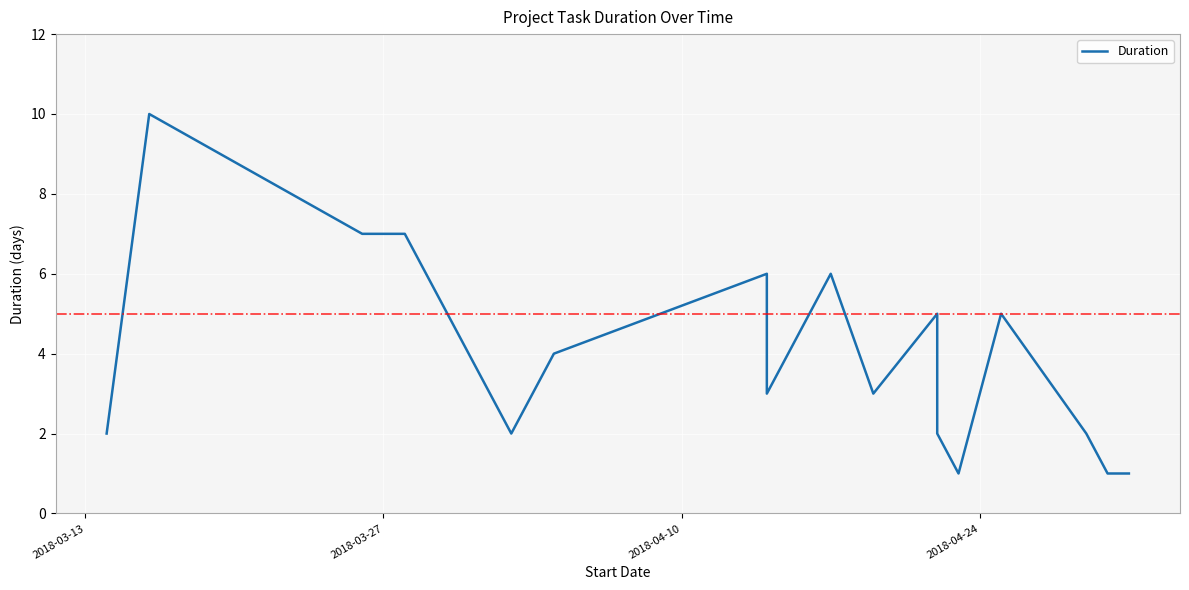

How many categories are shown in the chart?

18